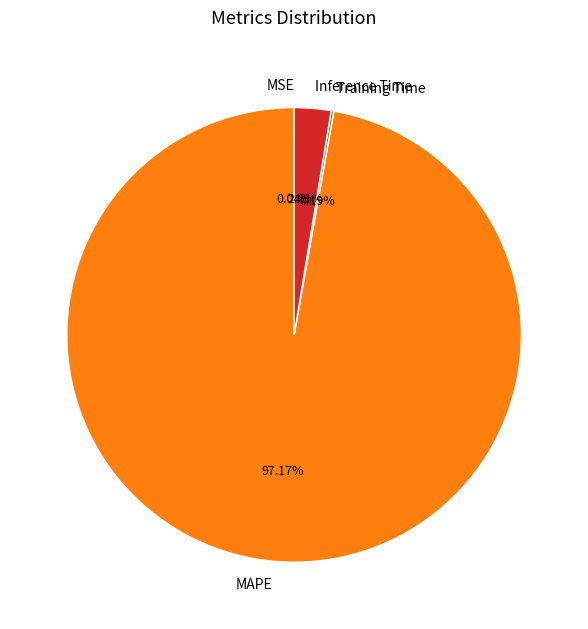

Which category has the biggest portion of the pie?

MAPE